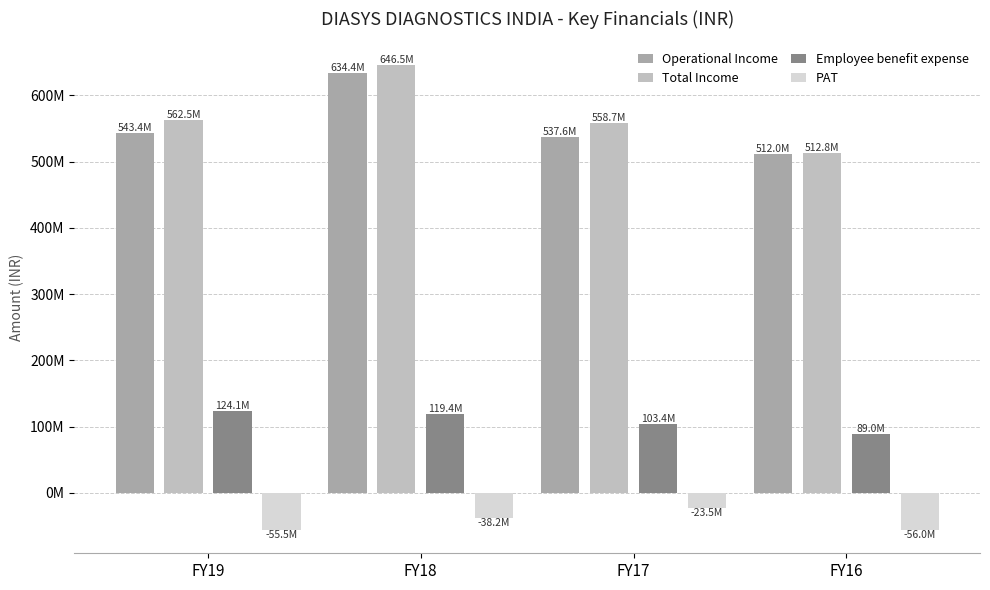

At which category does the chart reach its peak across all series?

FY18